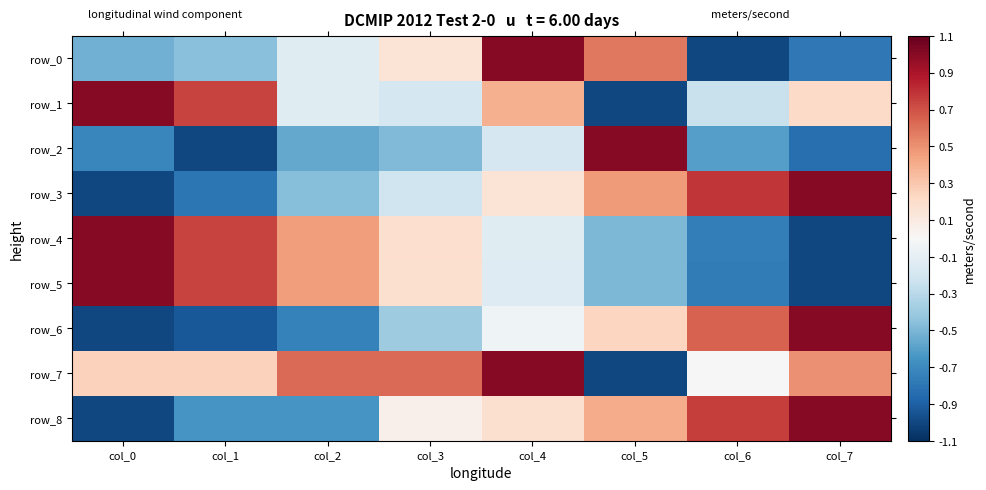

Reading left to right, extract all data points from this chart.

row_0: -0.5	-0.5	-0.1	0.2	1.0	0.6	-1.0	-0.8
row_1: 1.0	0.7	-0.1	-0.2	0.4	-1.0	-0.2	0.2
row_2: -0.7	-1.0	-0.6	-0.5	-0.2	1.0	-0.6	-0.8
row_3: -1.0	-0.8	-0.5	-0.2	0.2	0.5	0.8	1.0
row_4: 1.0	0.7	0.5	0.2	-0.1	-0.5	-0.8	-1.0
row_5: 1.0	0.7	0.5	0.2	-0.1	-0.5	-0.8	-1.0
row_6: -1.0	-0.9	-0.7	-0.4	-0.0	0.2	0.6	1.0
row_7: 0.2	0.2	0.6	0.6	1.0	-1.0	-0.0	0.5
row_8: -1.0	-0.6	-0.6	0.1	0.2	0.4	0.8	1.0